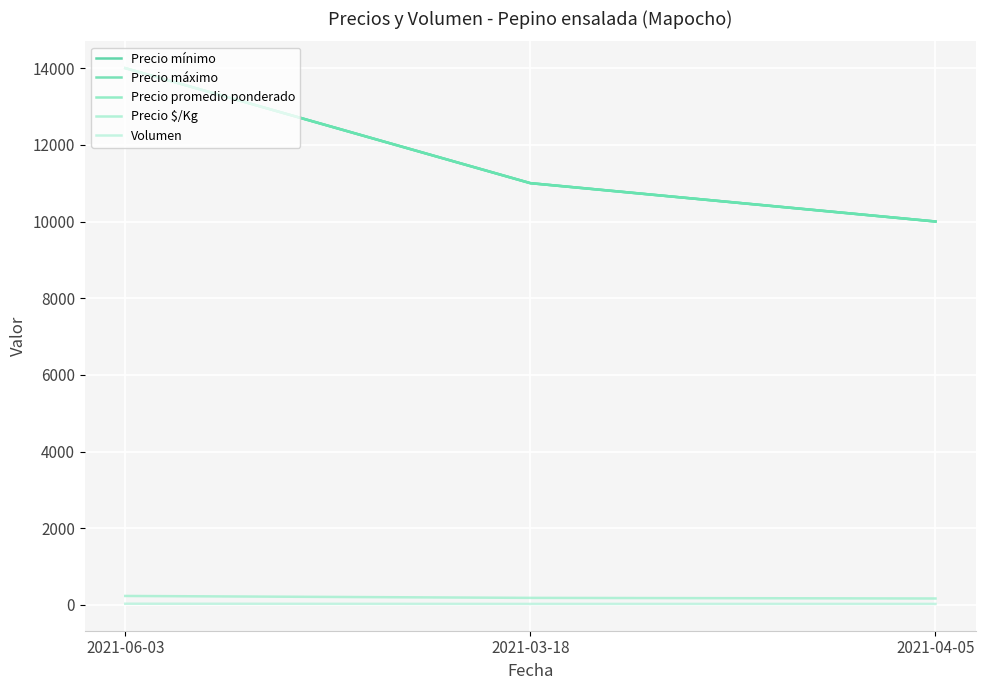

What is the approximate value of Precio promedio ponderado at 2021-06-03, to the nearest 10?

14000